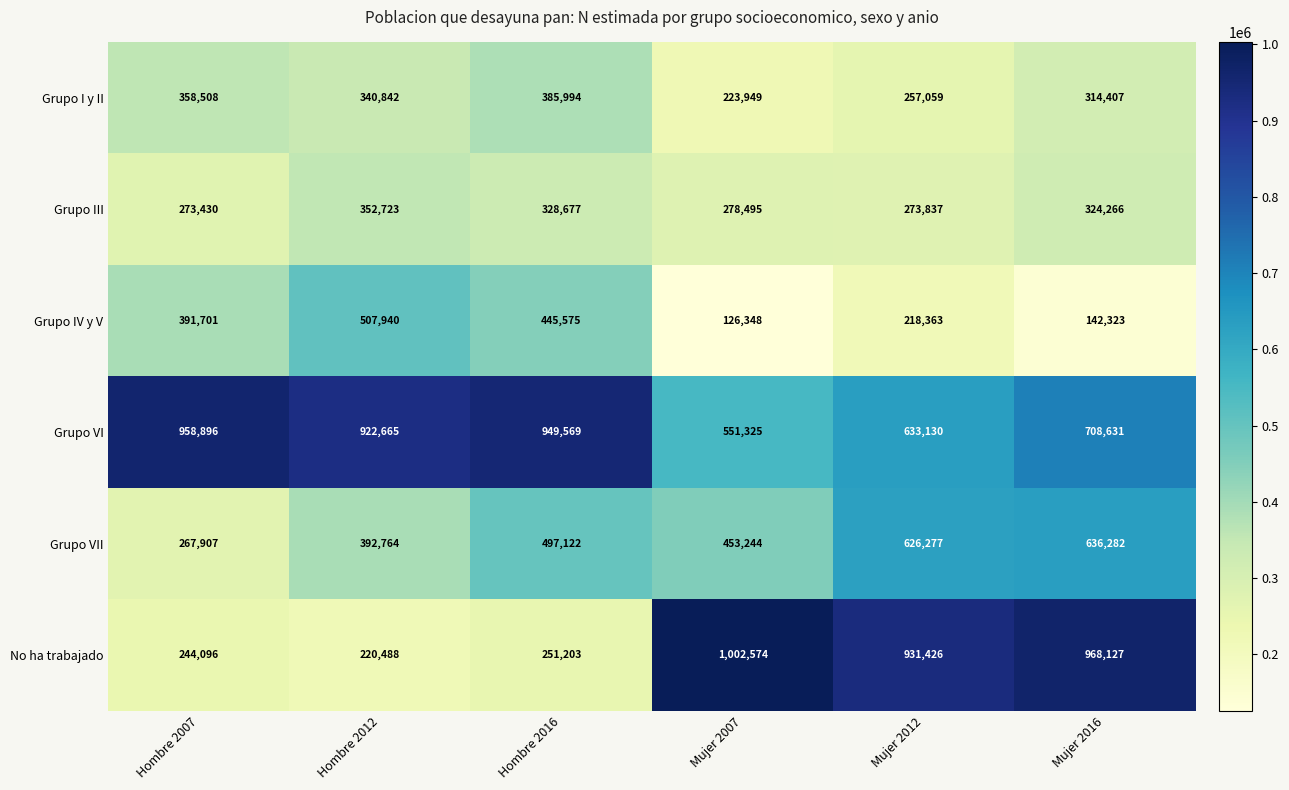

Which series has the widest spread of values?

No ha trabajado